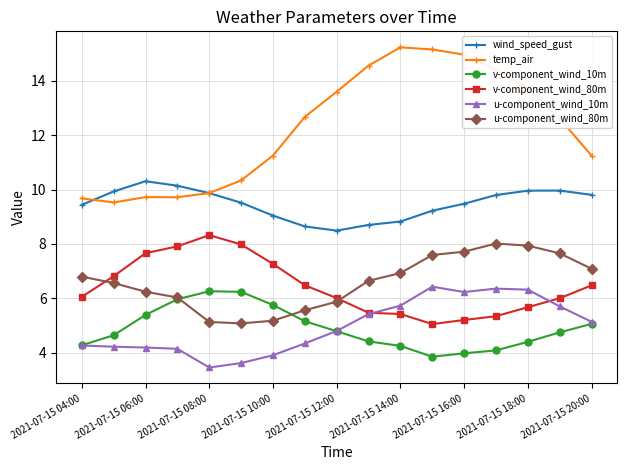

What is the value of the temp_air point at the 7th from the left?

11.3